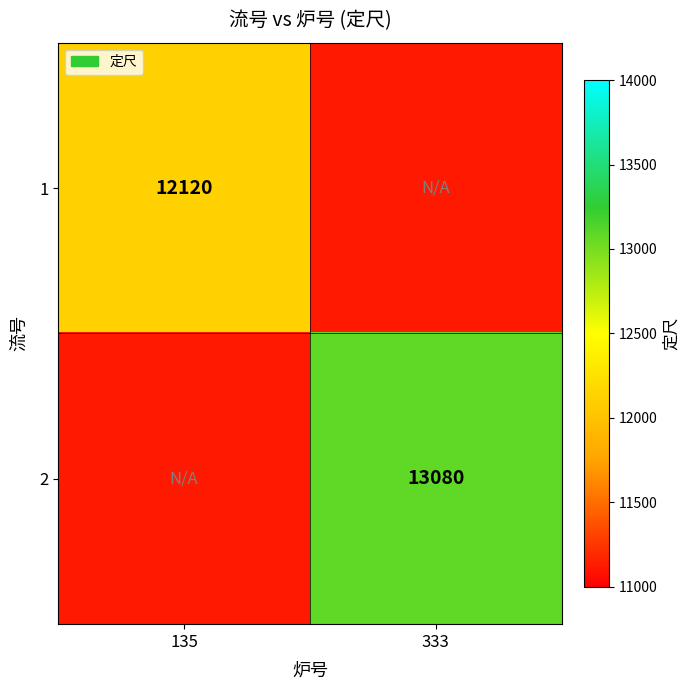

The value of 2 at 333 is 13080. True or false?

True